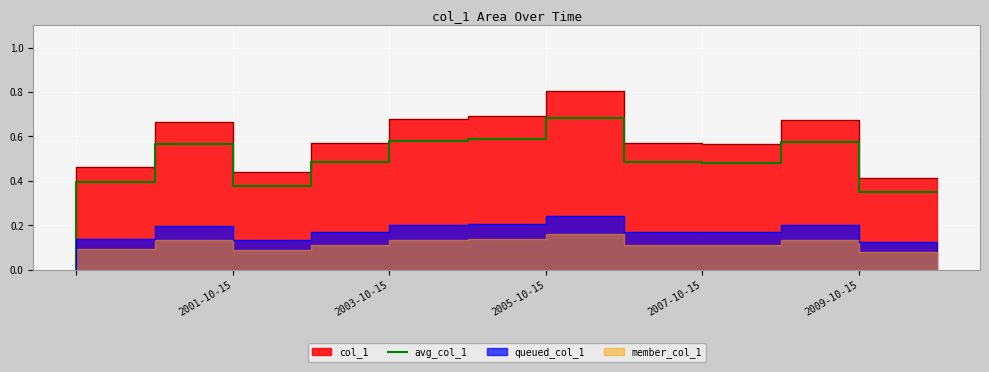

What is the change in value from 2009-10-15 to 11?

-0.1